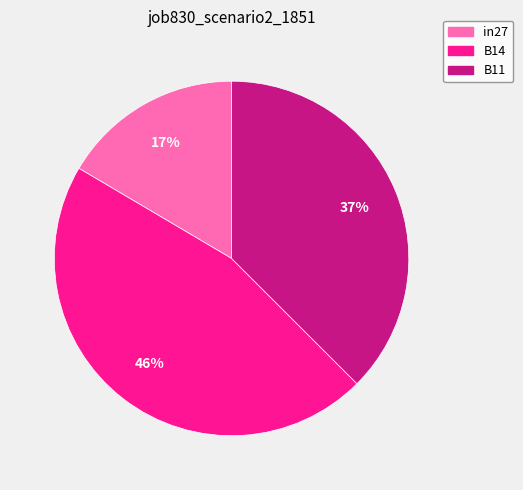

Is it true that in27 is 8% of the pie?

False